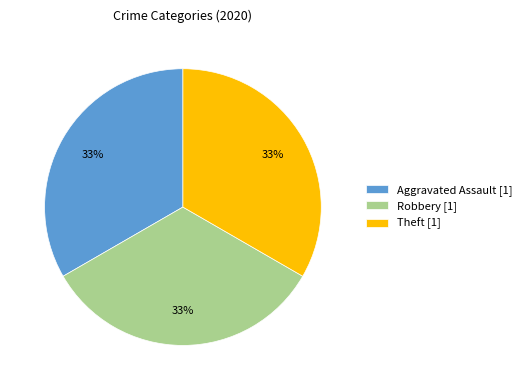

Count the number of slices in the pie.

3